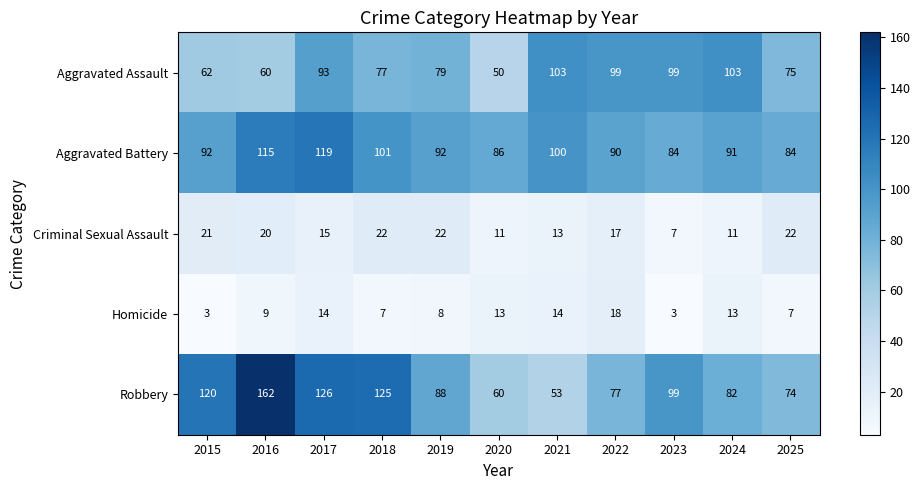

What is the total value across all series at 2019?

289